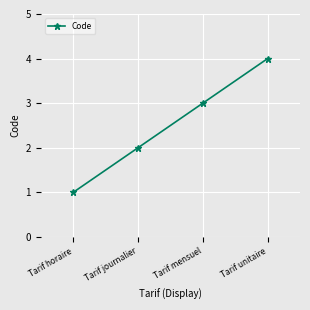

The chart shows a value of 1 at Tarif horaire. True or false?

True